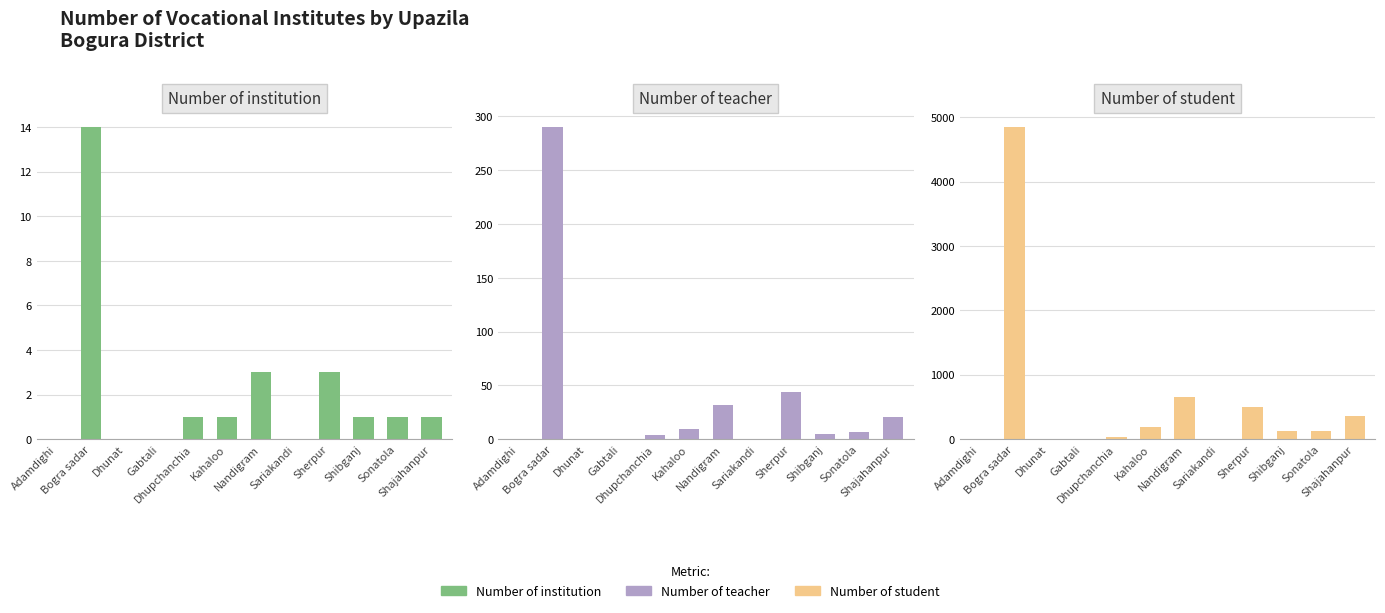

What is the greatest value displayed?

4846